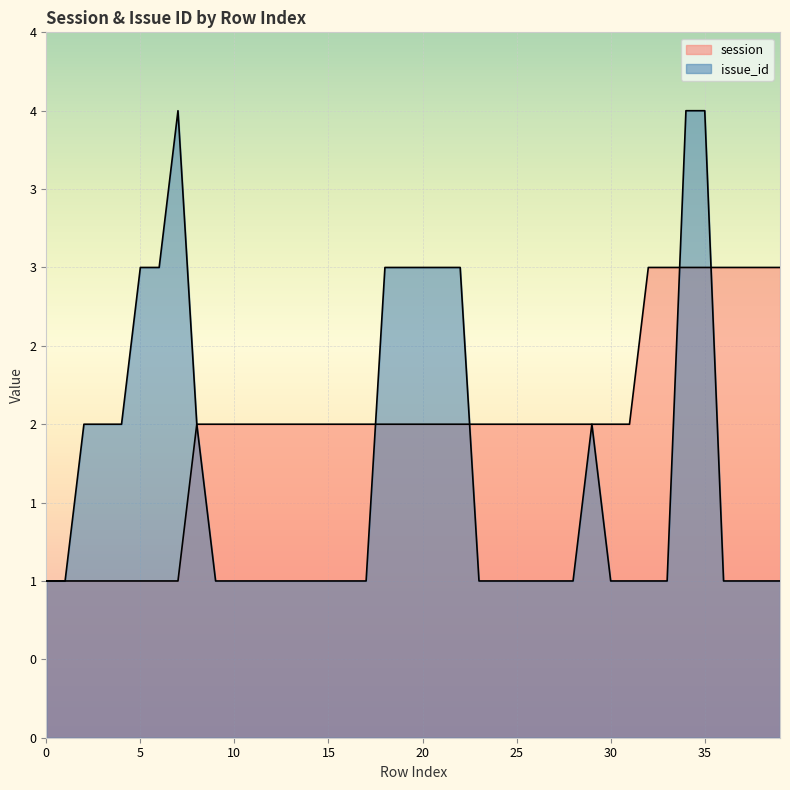

What is the difference between the maximum and second lowest values in the issue_id series?

3